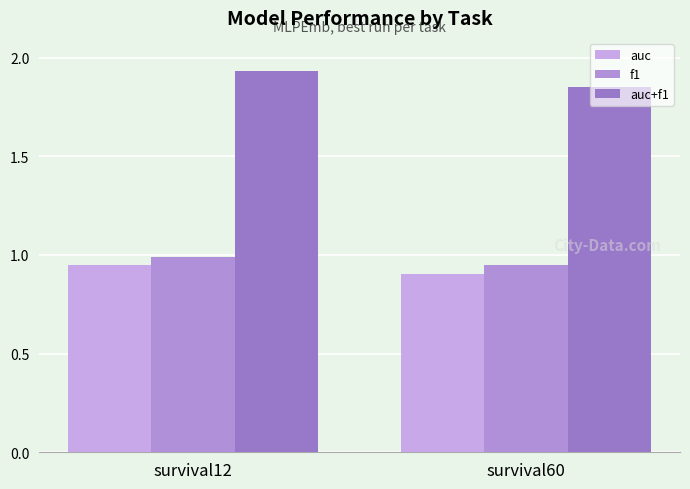

What is the total value across all series at survival12?

3.9